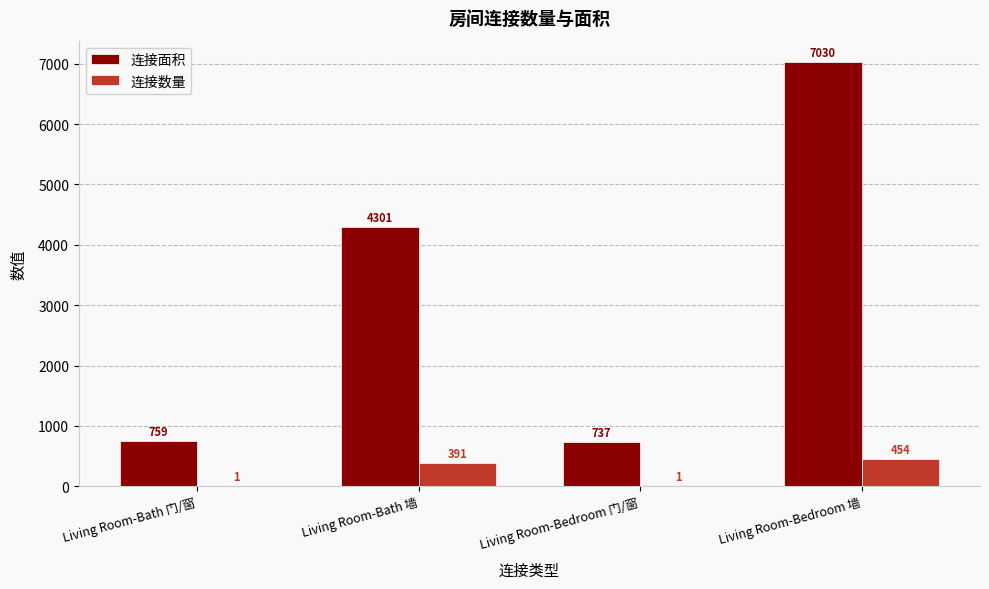

The 连接面积 series shows 391 at Living Room-Bedroom 门/窗. True or false?

False